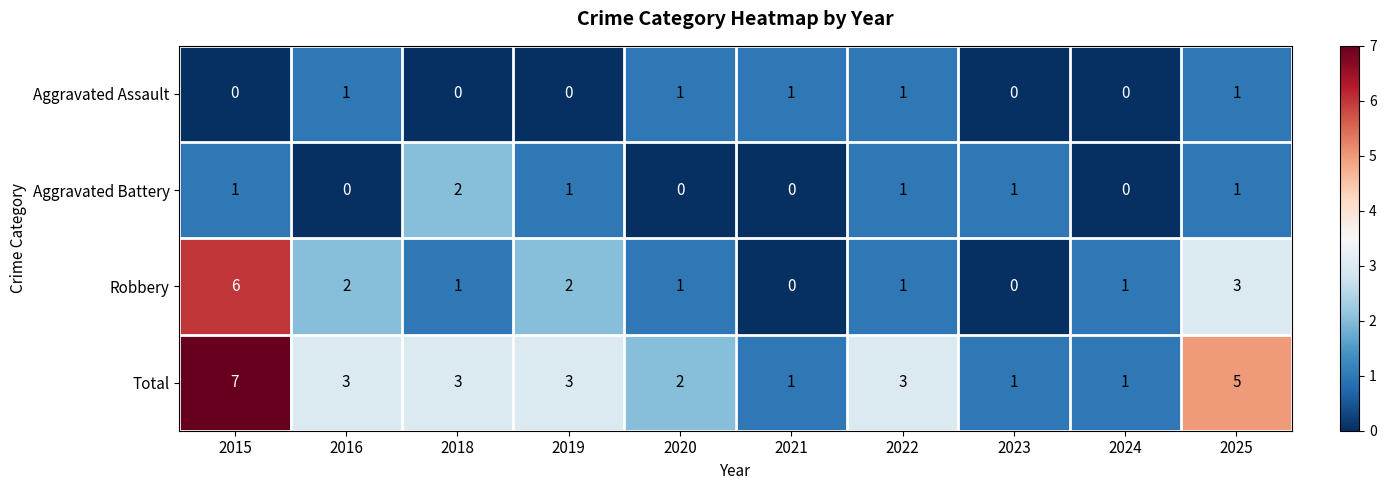

Rank the series at 2018 from lowest to highest value.

Aggravated Assault, Robbery, Aggravated Battery, Total